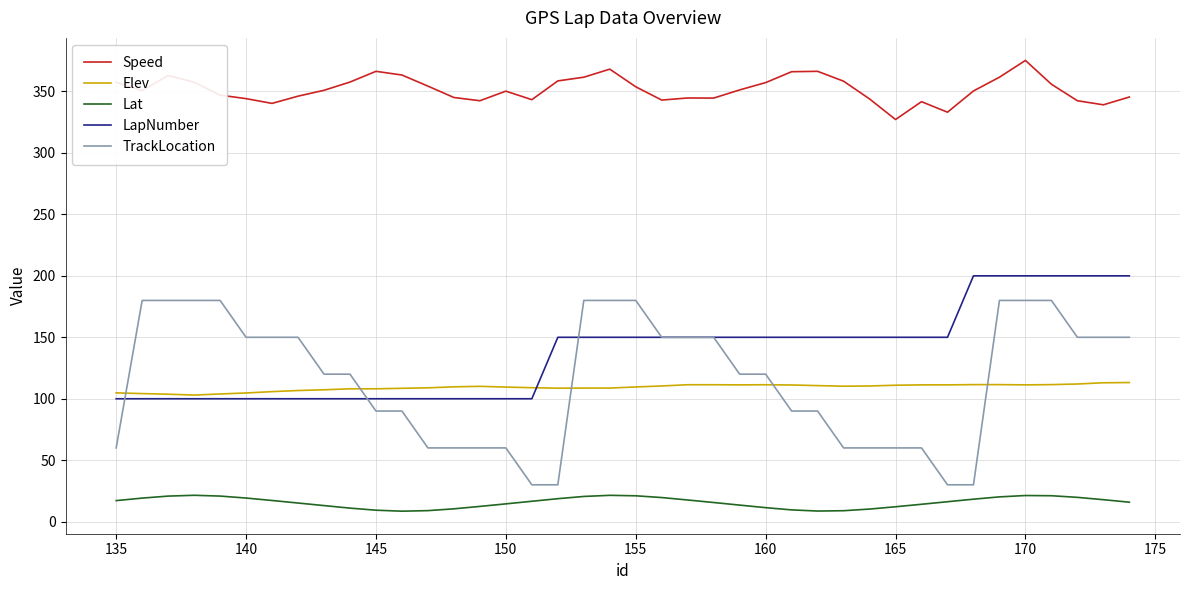

Rank the series by their maximum value, from highest to lowest.

Speed, LapNumber, TrackLocation, Elev, Lat